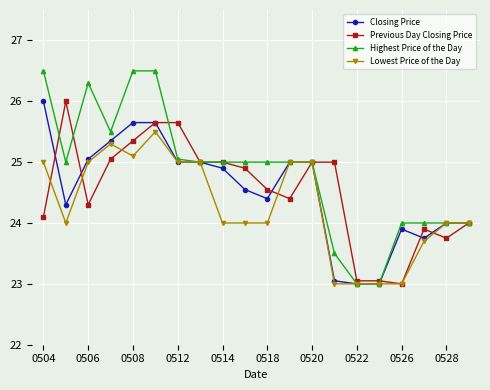

What is the minimum value for Highest Price of the Day?

23.0